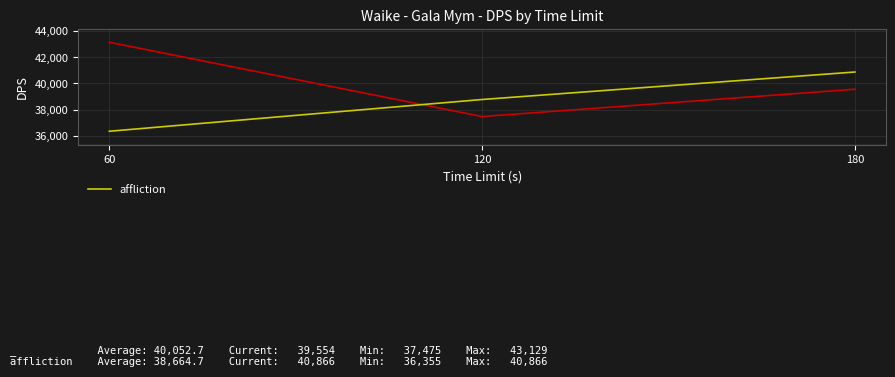

What is the change in value from 120 to 180?

+2093